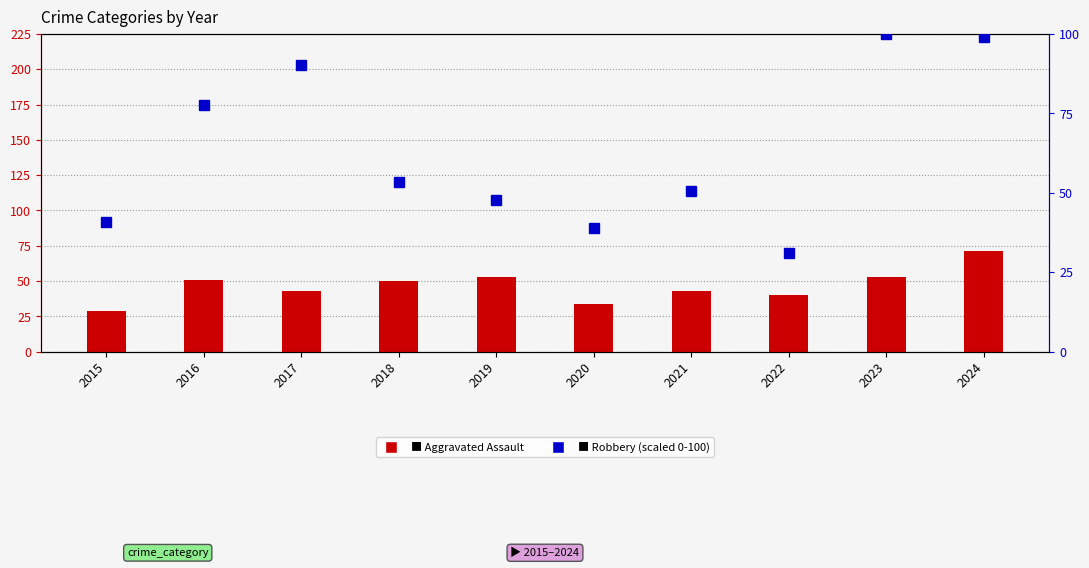

Reading right to left, extract all data points from this chart.

Aggravated Assault: 2024=71.0	2023=53.0	2022=40.0	2021=43.0	2020=34.0	2019=53.0	2018=50.0	2017=43.0	2016=51.0	2015=29.0
Robbery: 2024=99.0	2023=100.0	2022=31.1	2021=50.5	2020=38.8	2019=47.6	2018=53.4	2017=90.3	2016=77.7	2015=40.8